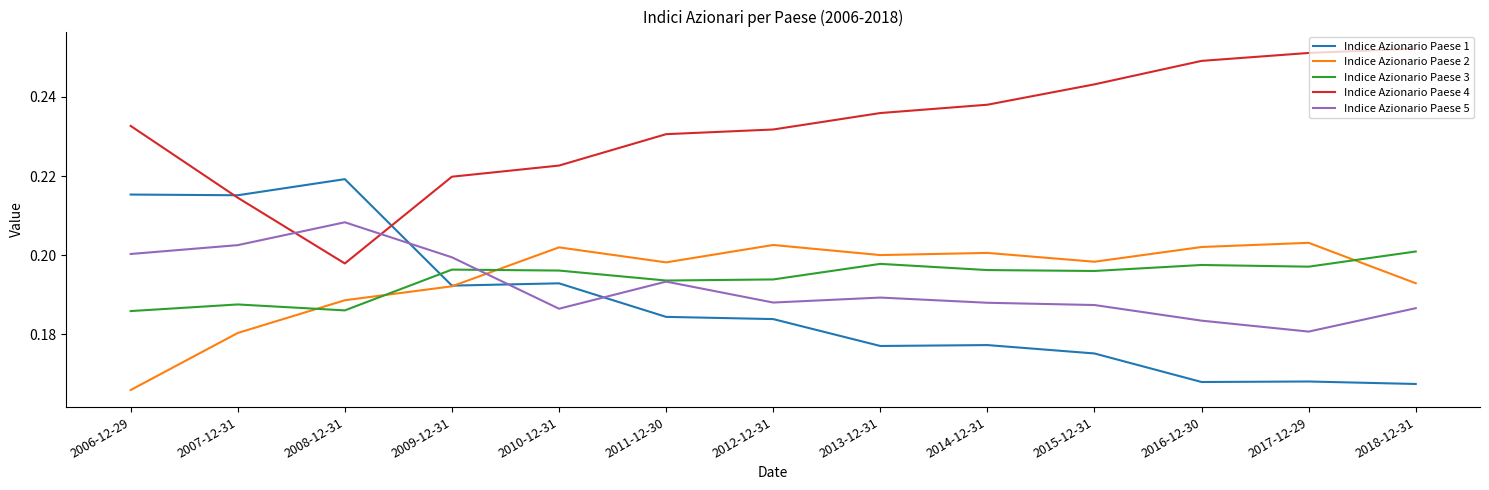

Which category has the lowest value in the Indice Azionario Paese 5 series?

2017-12-29